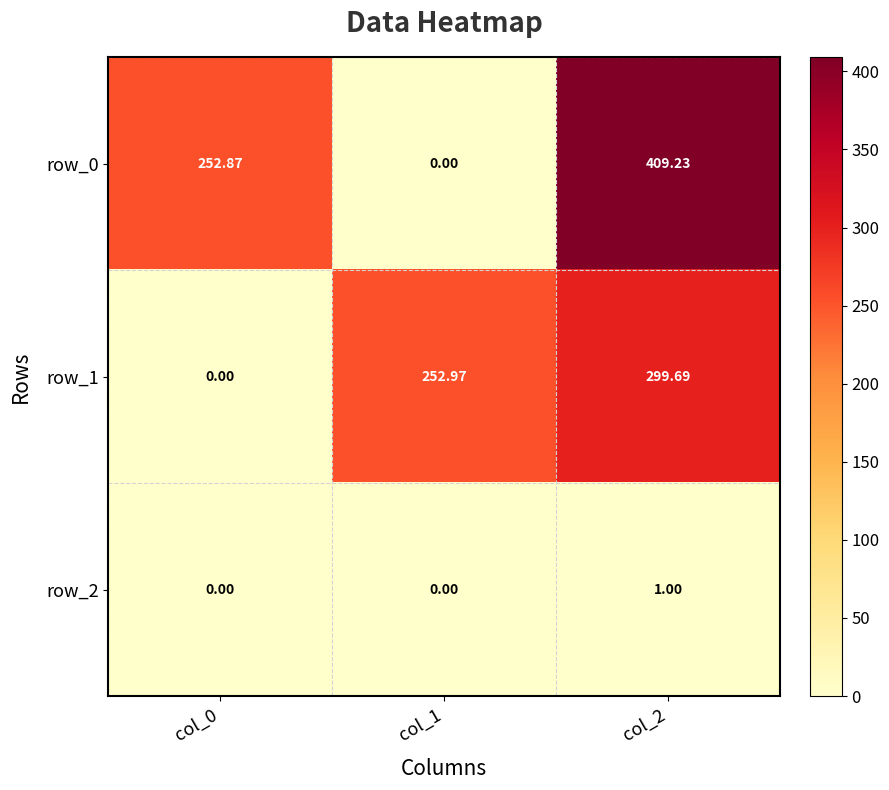

How many data points in row_0 are above 252?

2